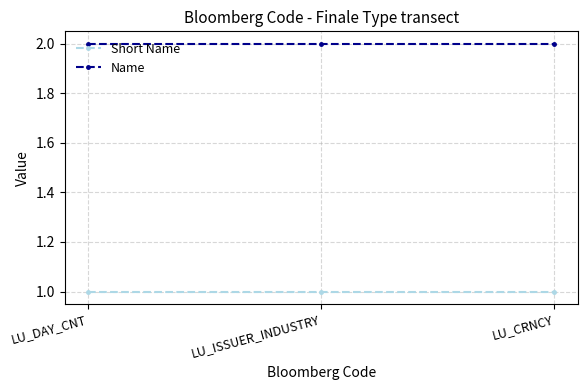

Rank the series by their average value, from lowest to highest.

Short Name, Name